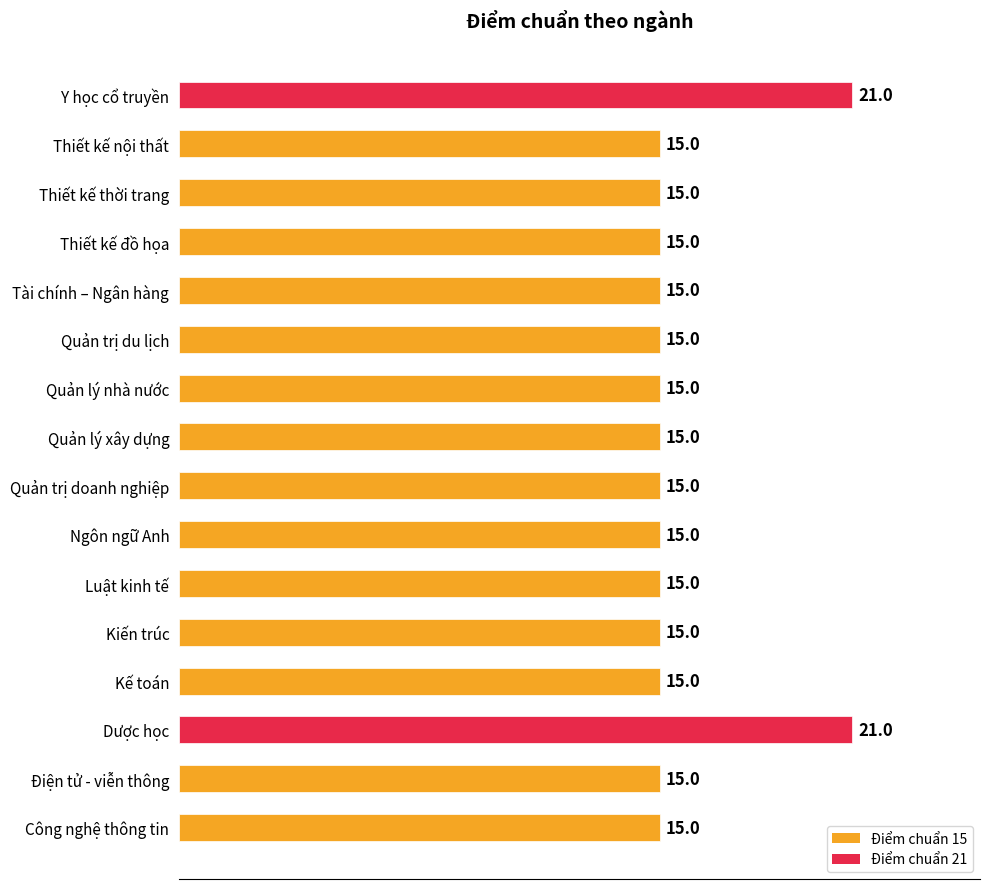

Is it true that the value at Điện tử - viễn thông is 20?

False